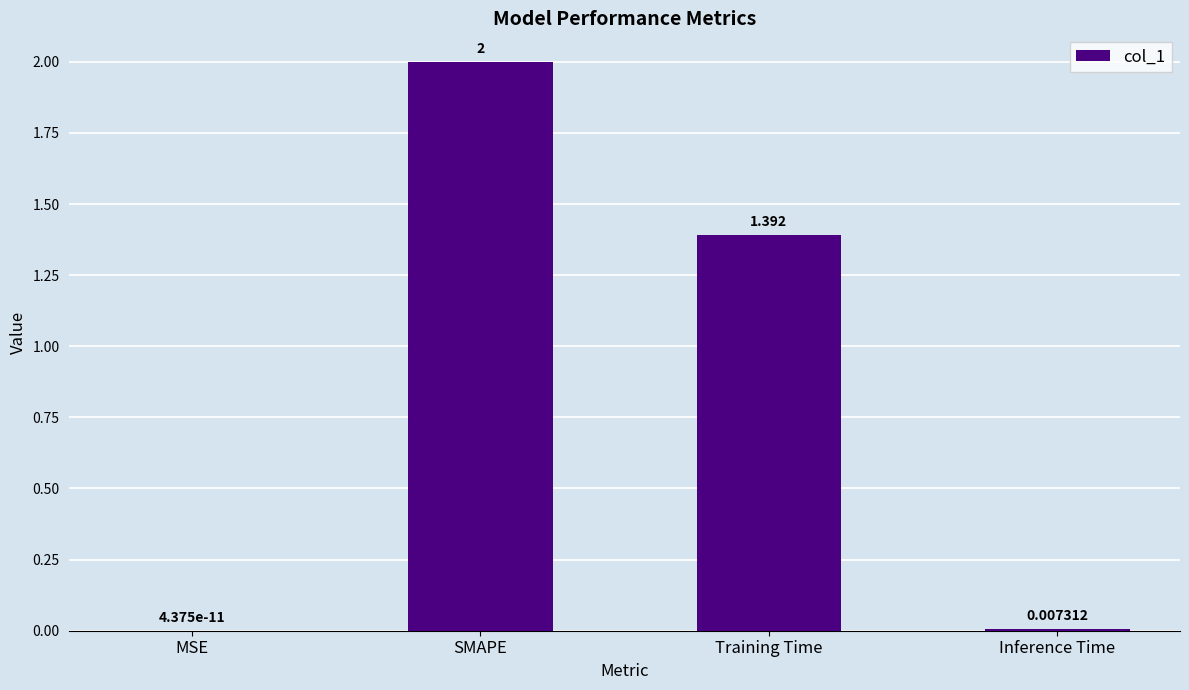

Where is the data nearest to the value 1?

Training Time